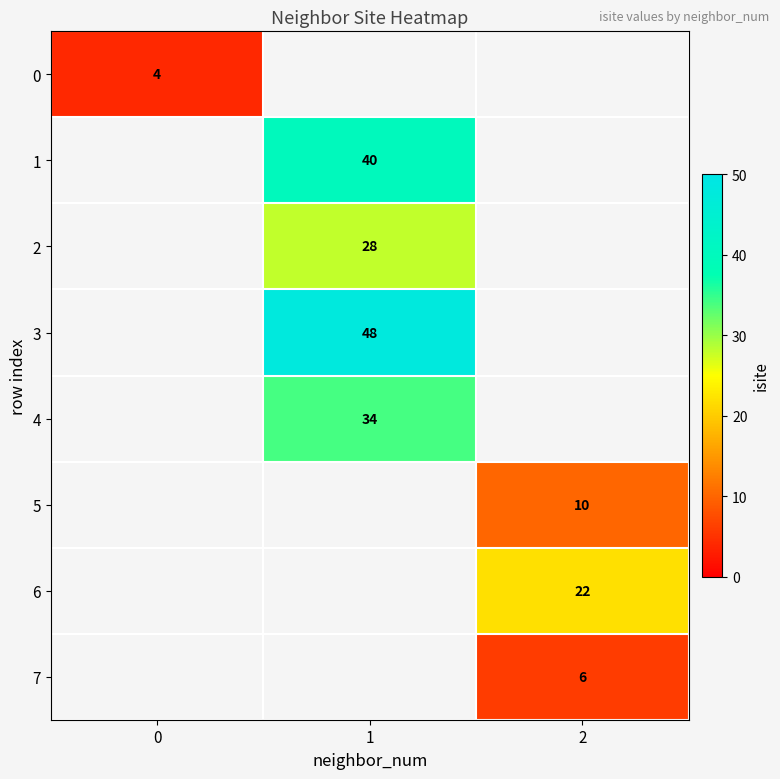

The 5 series shows 10 at 2. True or false?

True